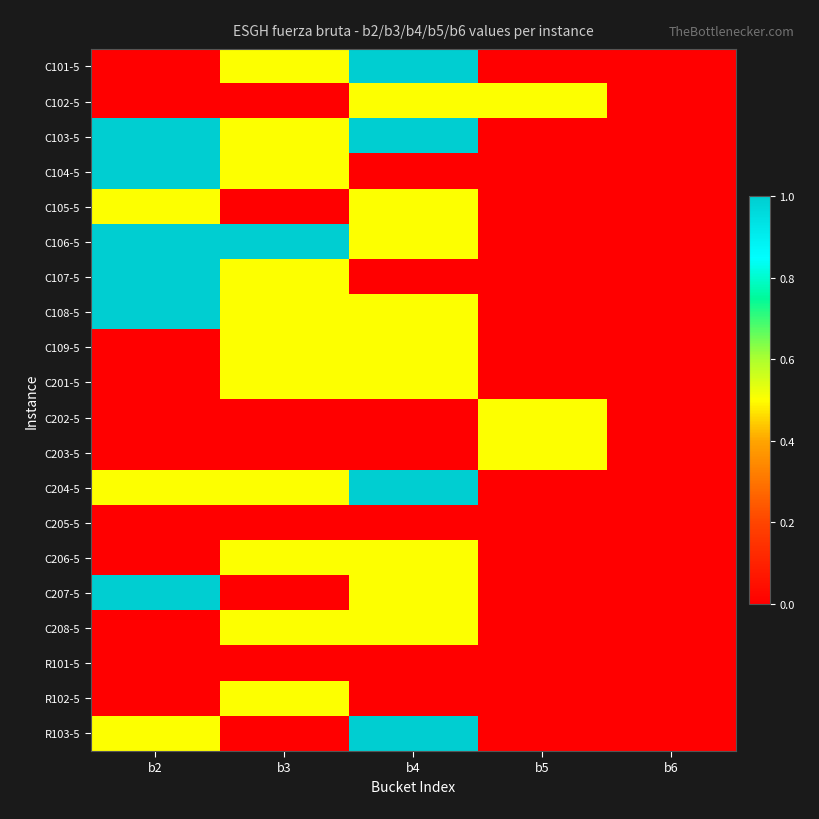

How many categories are shown in the chart?

5